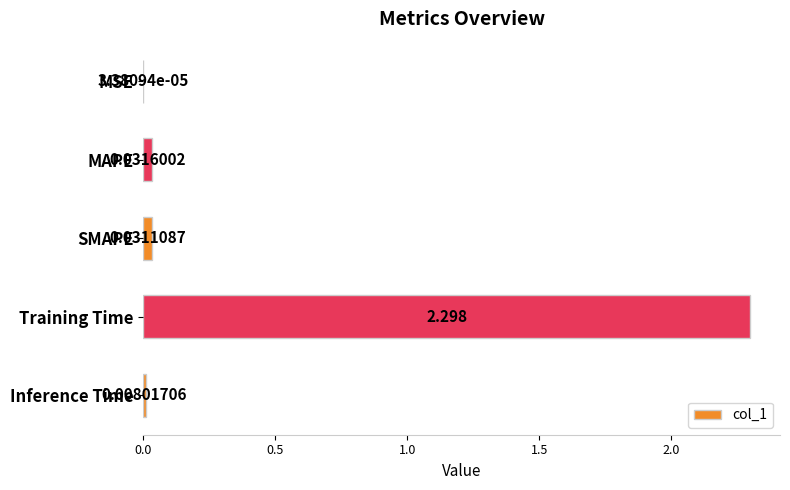

At which label is the value closest to 1?

MAPE